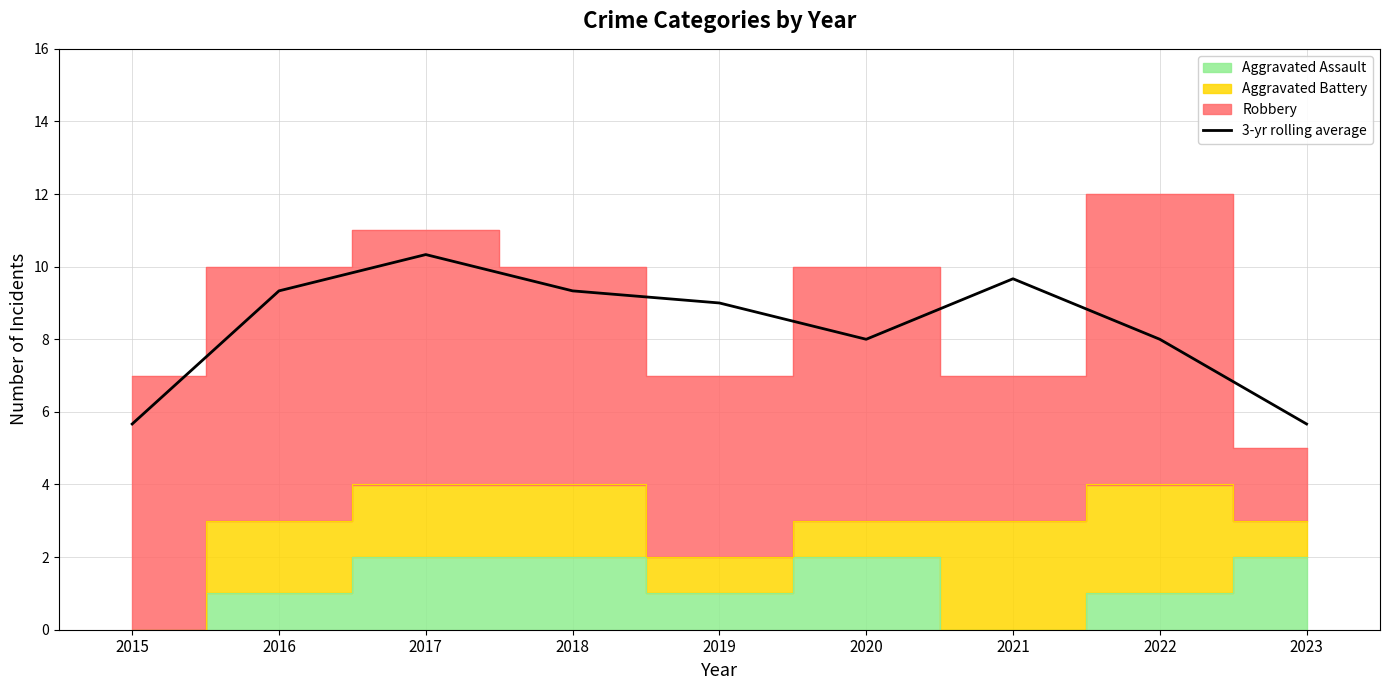

How many lines are shown in the chart?

1